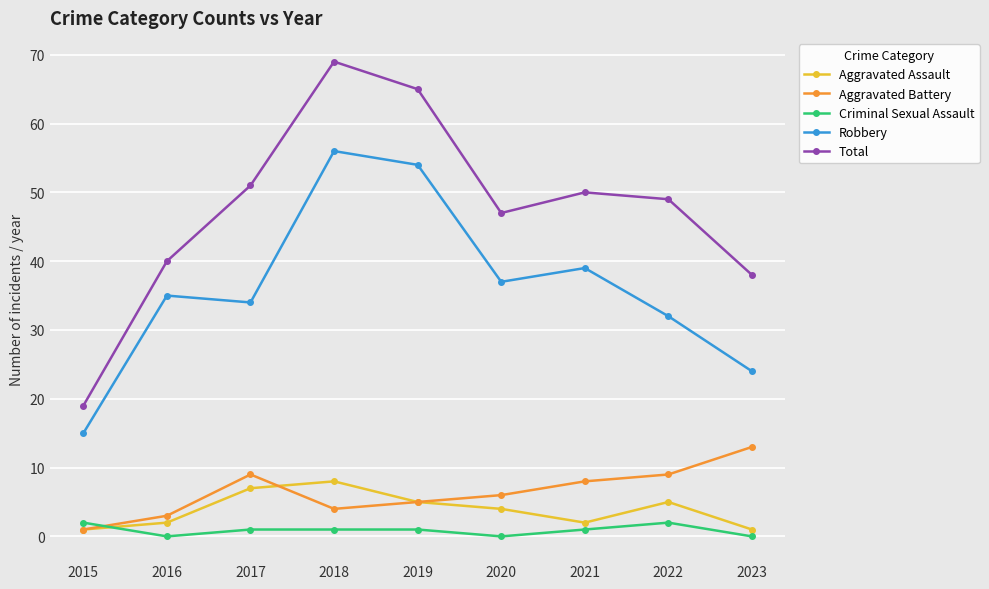

Reading left to right, what are all the values shown in this chart?

Aggravated Assault: 1	2	7	8	5	4	2	5	1
Aggravated Battery: 1	3	9	4	5	6	8	9	13
Criminal Sexual Assault: 2	0	1	1	1	0	1	2	0
Robbery: 15	35	34	56	54	37	39	32	24
Total: 19	40	51	69	65	47	50	49	38